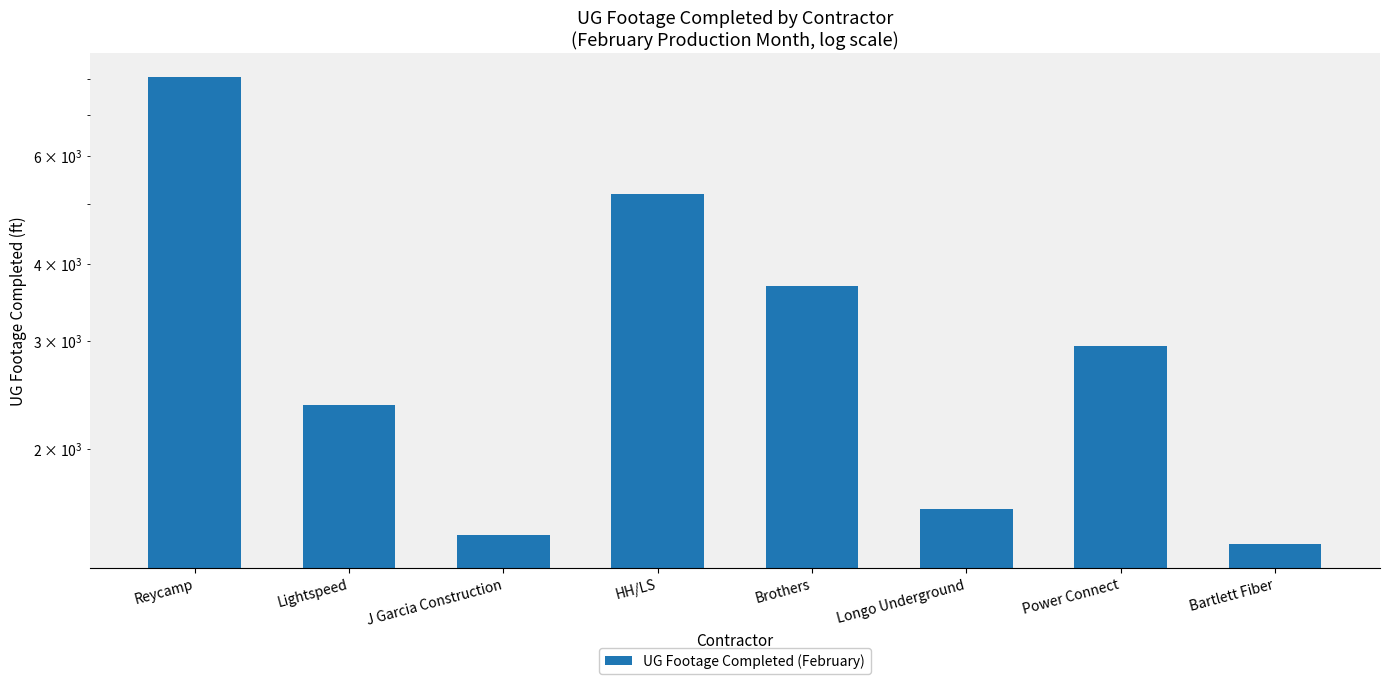

What is the difference between the values at Reycamp and Lightspeed?

5706